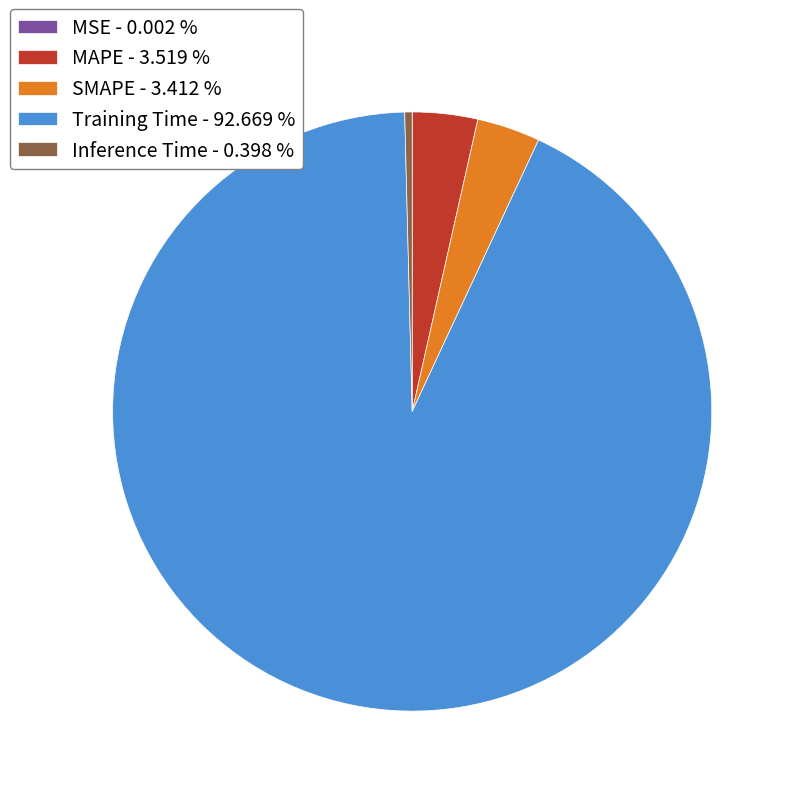

Is the sum of Inference Time and SMAPE greater than half?

No